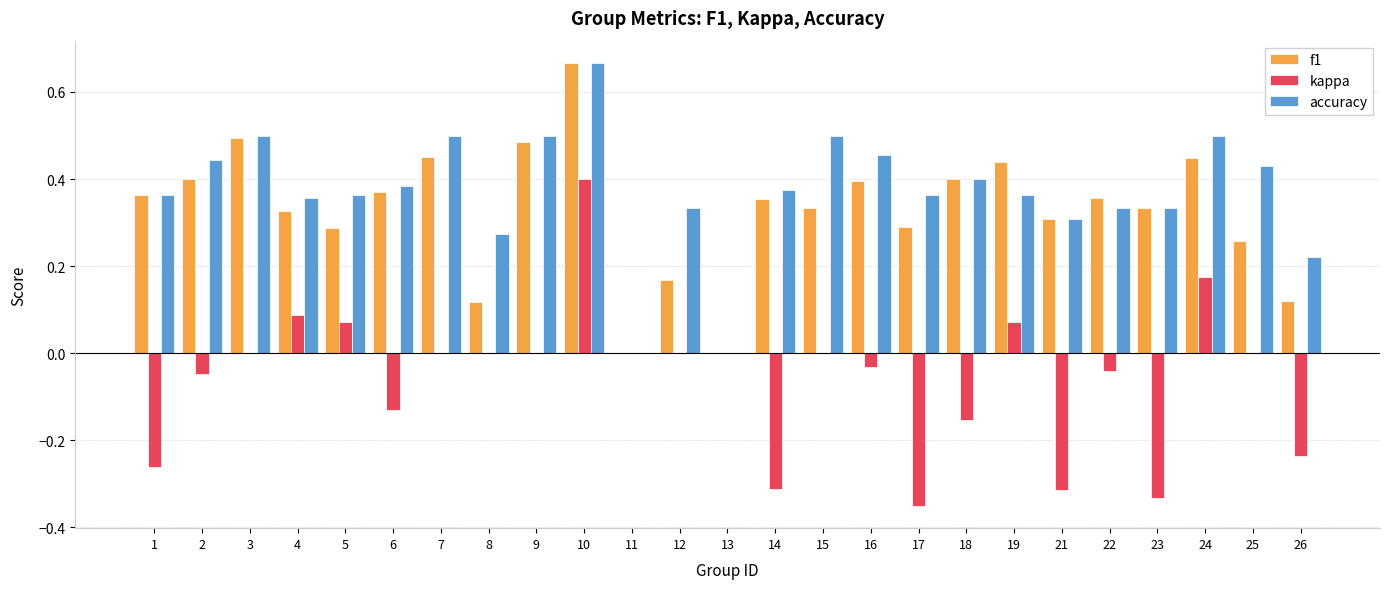

Which series changed the most between 11 and 15?

accuracy